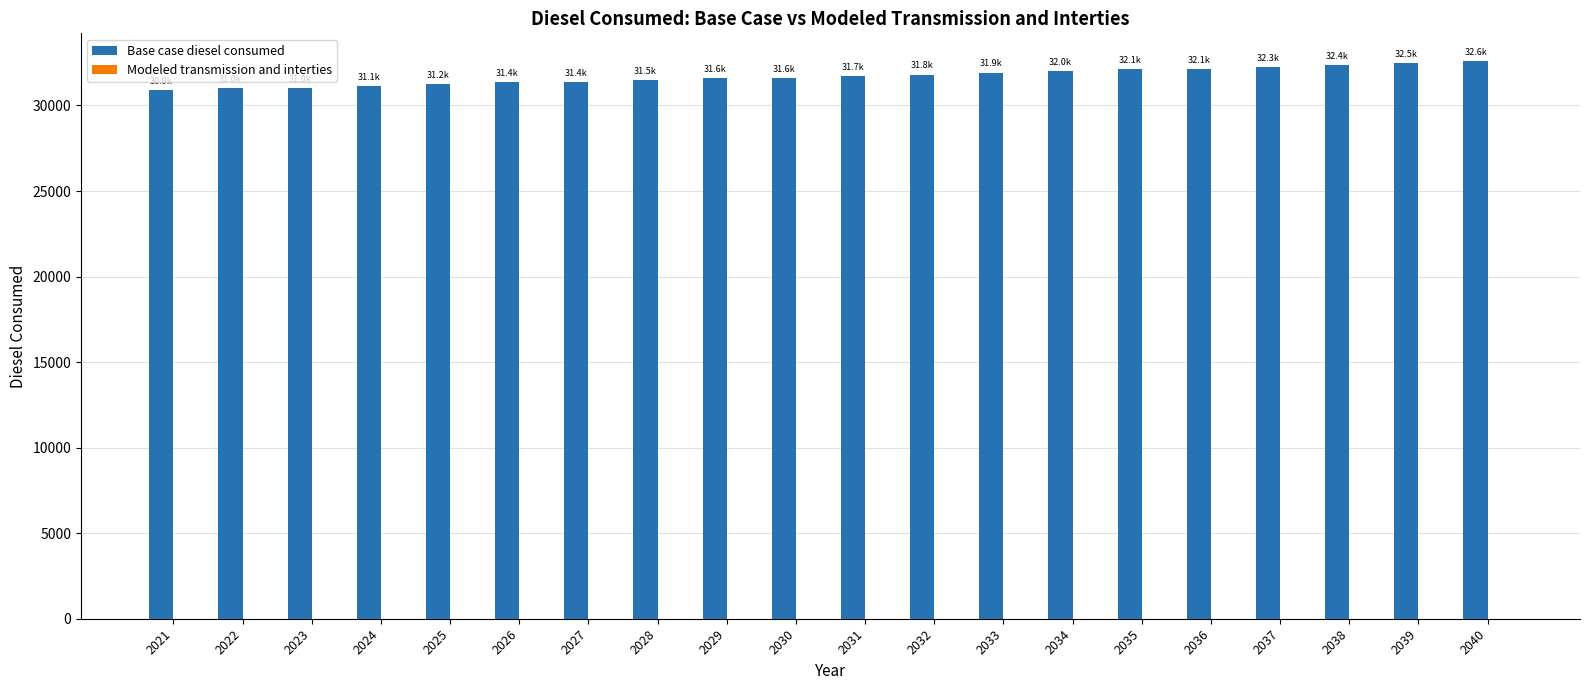

Count the number of data series in this chart.

1